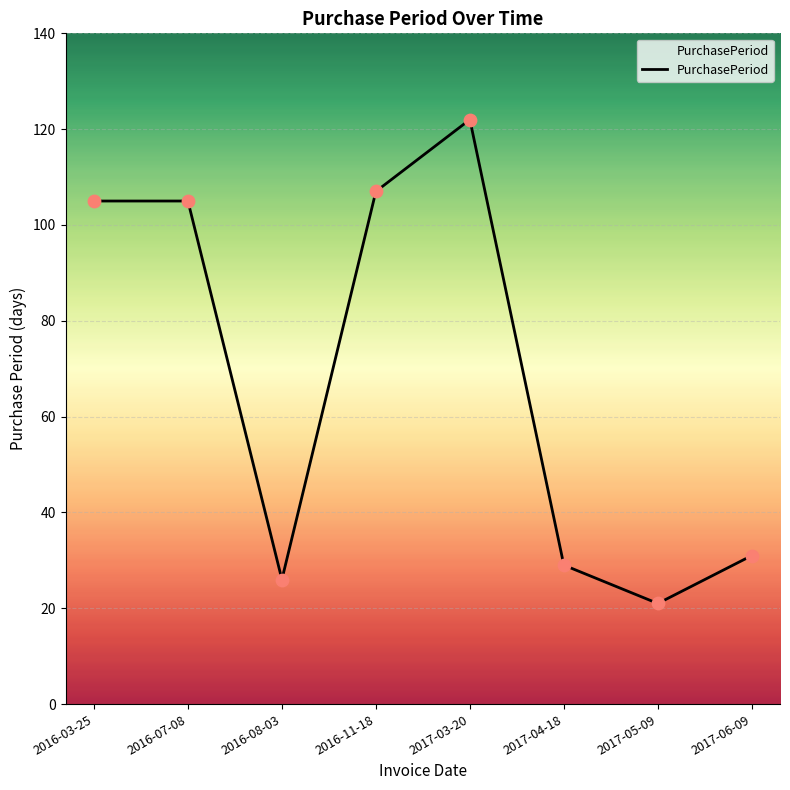

What is the change in value from 2017-03-20 to 2017-06-09?

-91